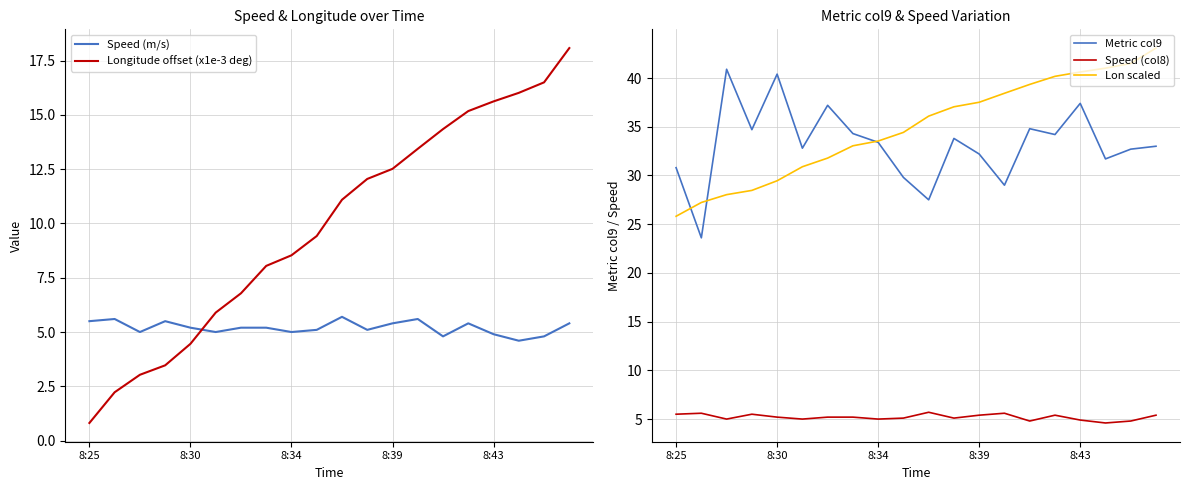

How many interior local peaks does the Speed (m/s) series have?

5